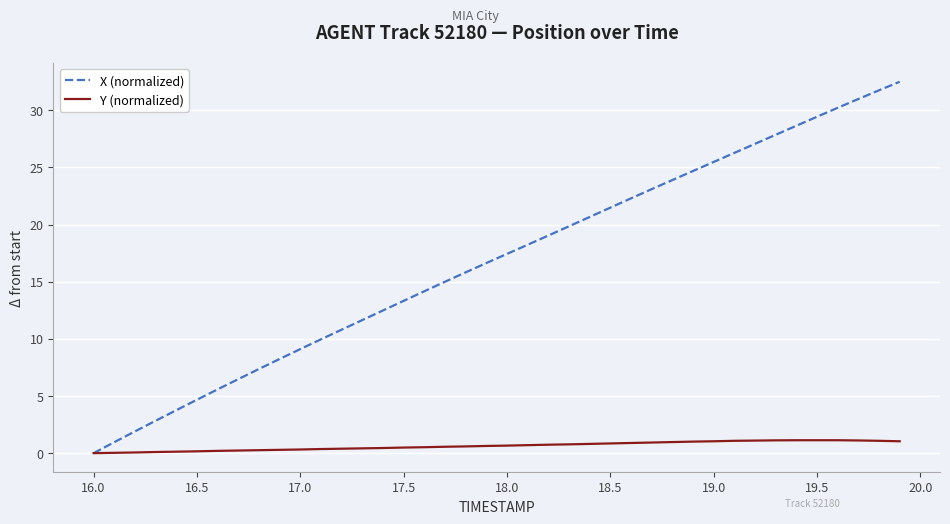

List the series in order of their peak value, lowest first.

Y (normalized), X (normalized)